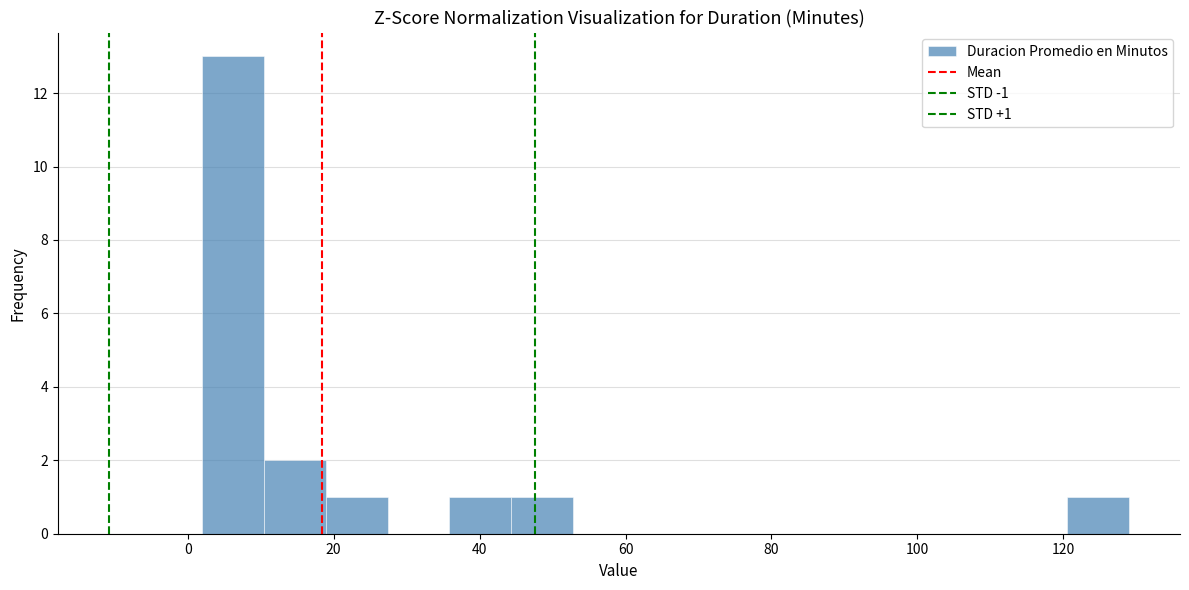

Over which range of the x-axis is the bar tallest?

2 to 10